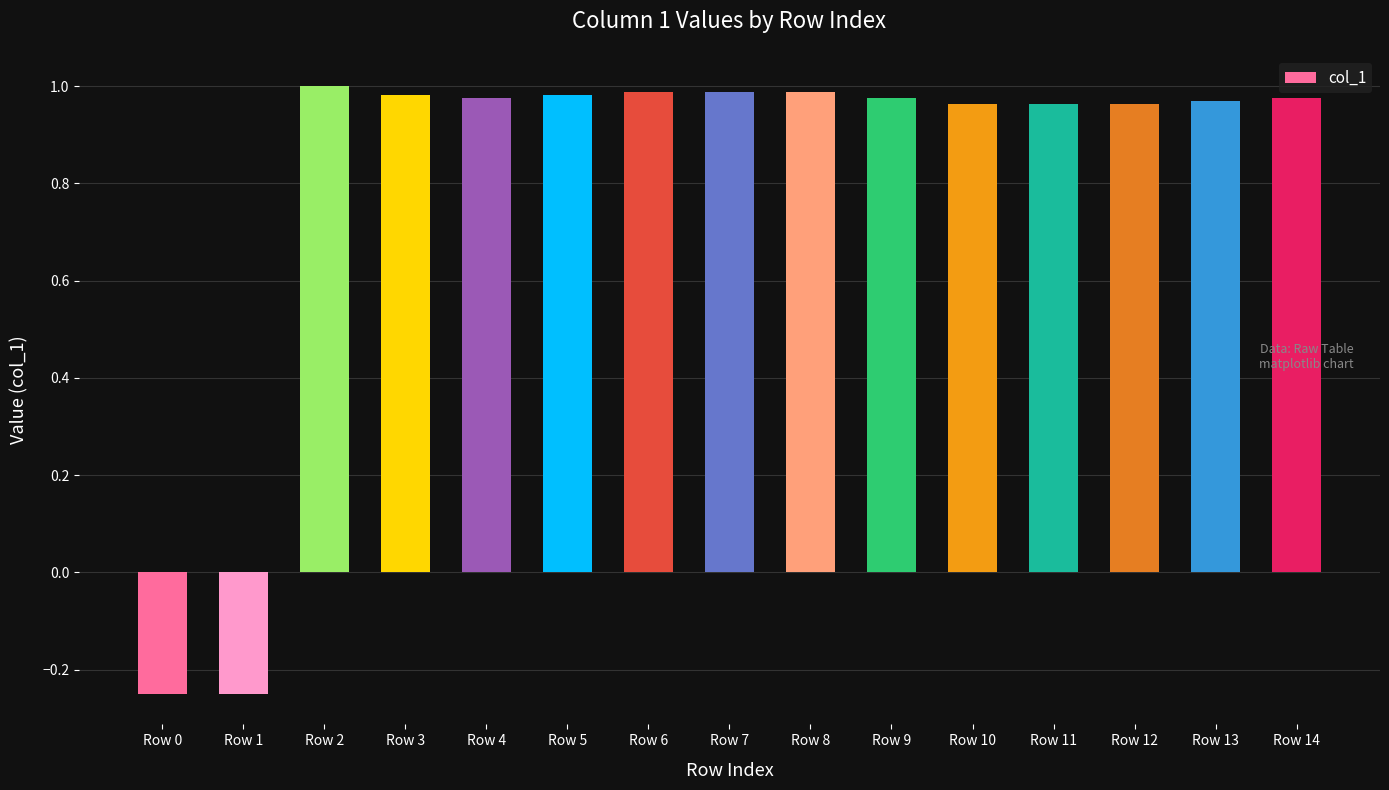

Where does the data first go above 0?

Row 2